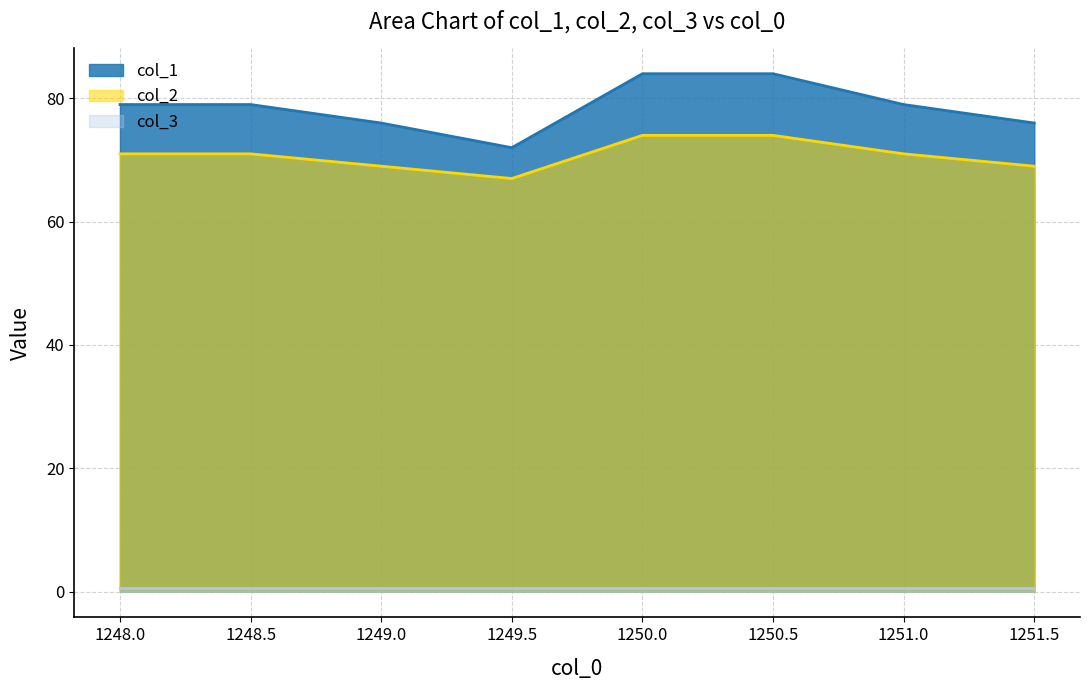

True or false: col_2 has a value of 71.0 at 1251.0.

True